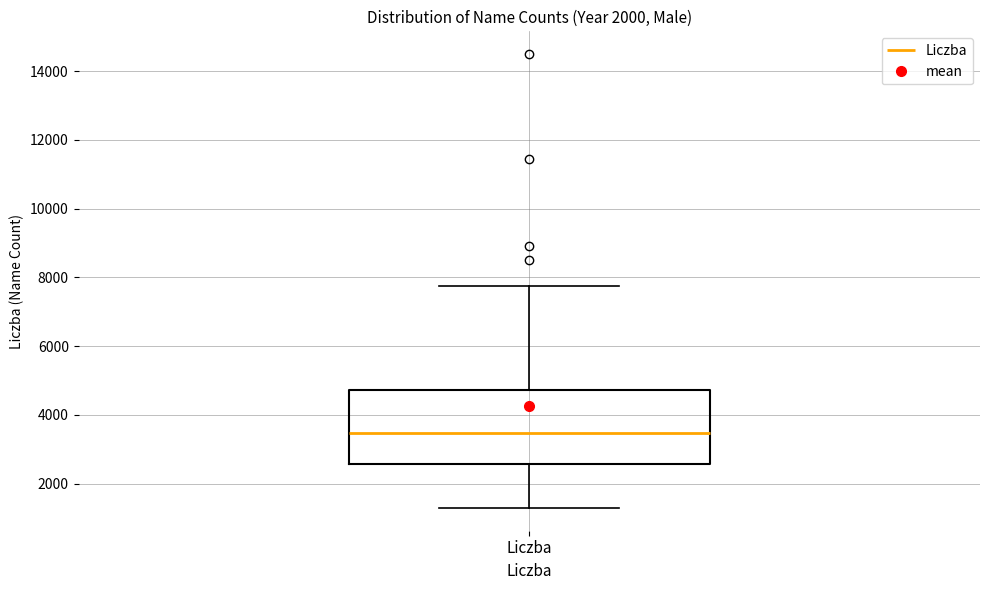

Where is the lower edge of the box for Liczba on the y-axis? The values are not printed on the chart, so give them approximately, as read against the axis.

2600